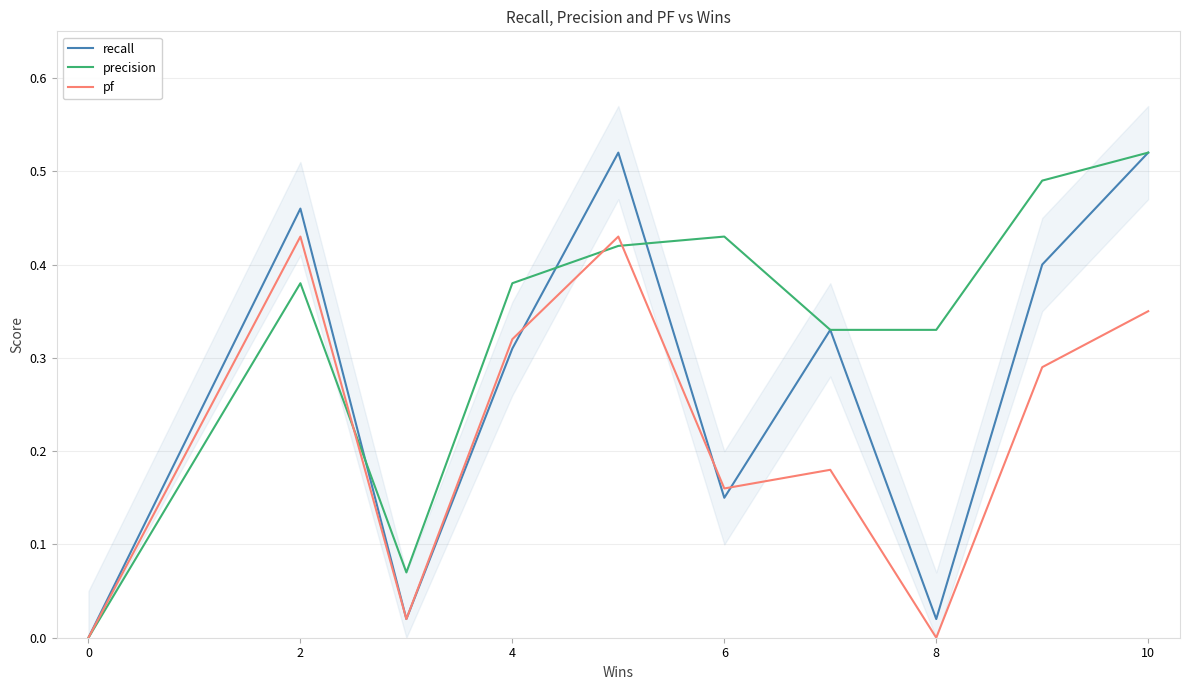

List the series in order of their overall mean, lowest first.

pf, recall, precision